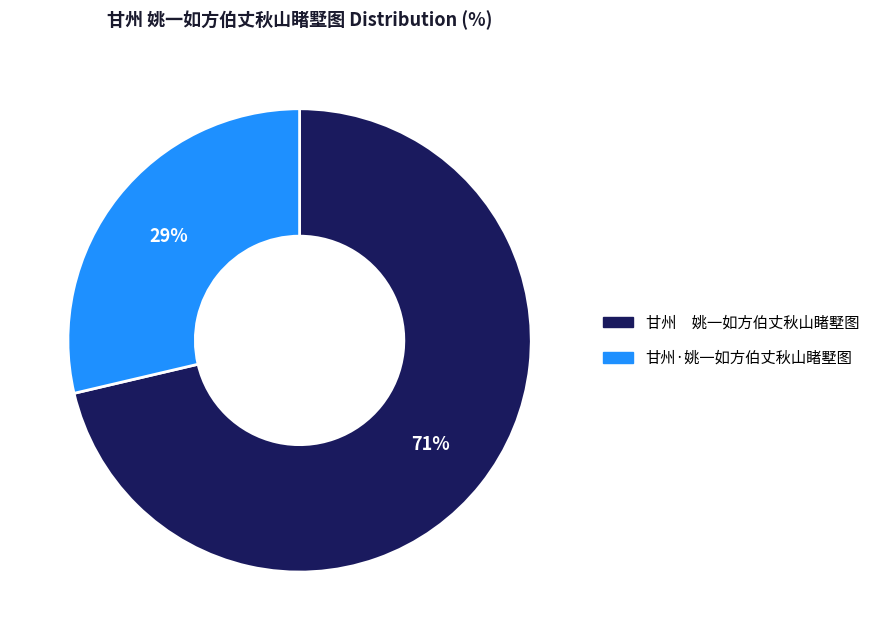

Does 甘州·姚一如方伯丈秋山睹墅图 account for over 50% of the chart?

No